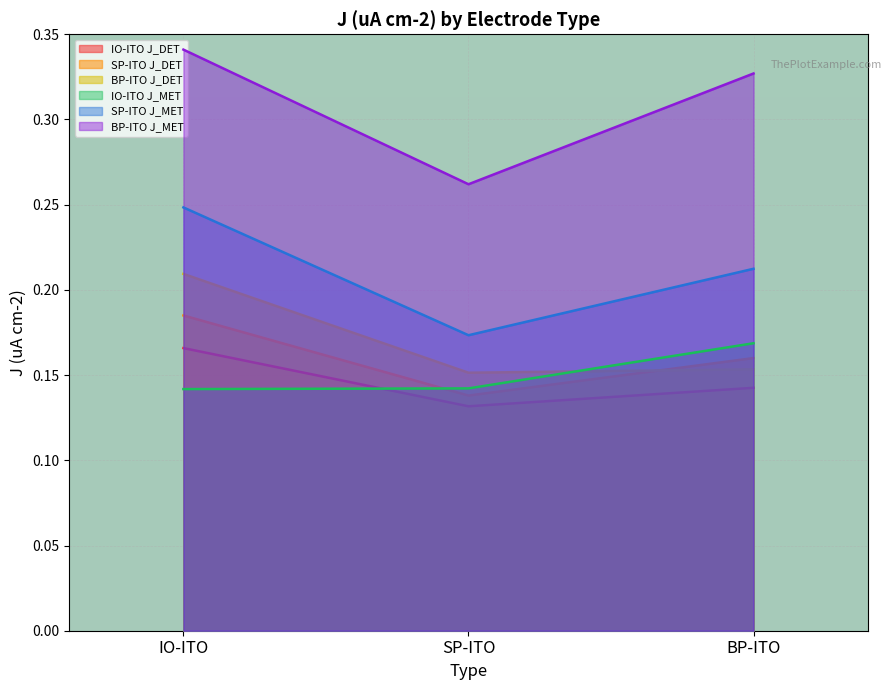

Rank the series by their maximum value, from highest to lowest.

BP-ITO J_MET, SP-ITO J_MET, BP-ITO J_DET, SP-ITO J_DET, IO-ITO J_MET, IO-ITO J_DET